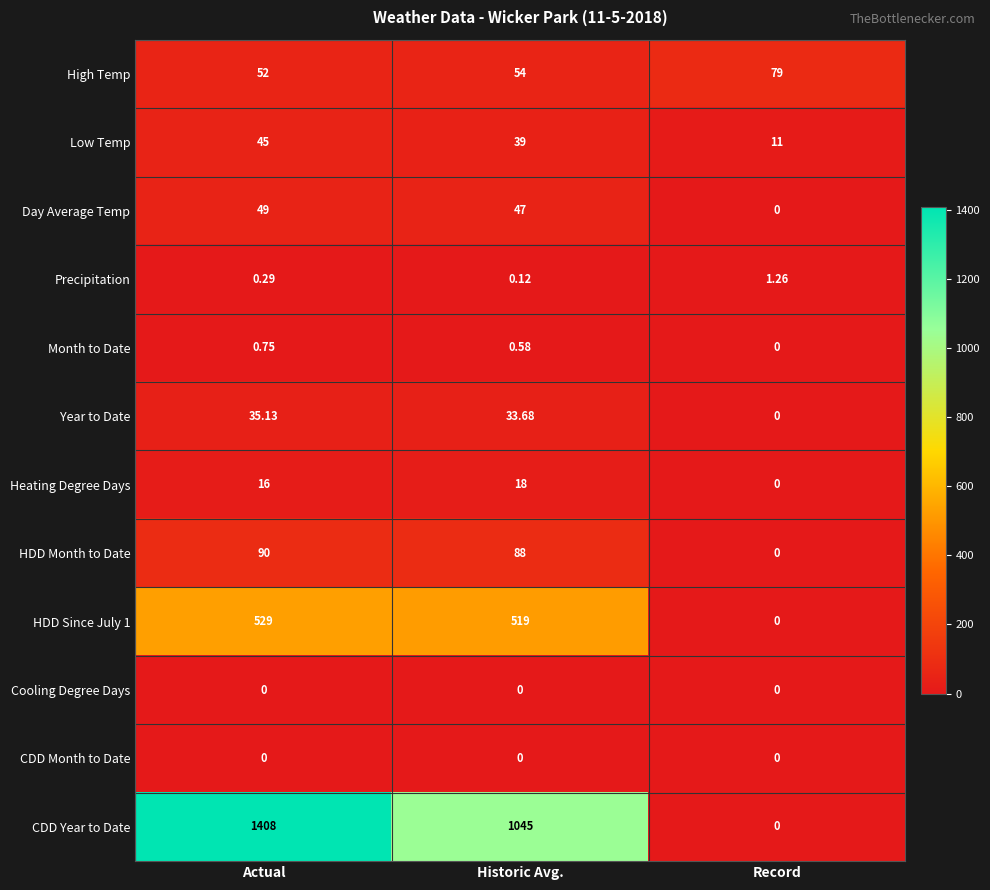

List the labels in order of Heating Degree Days value, largest first.

Historic Avg., Actual, Record